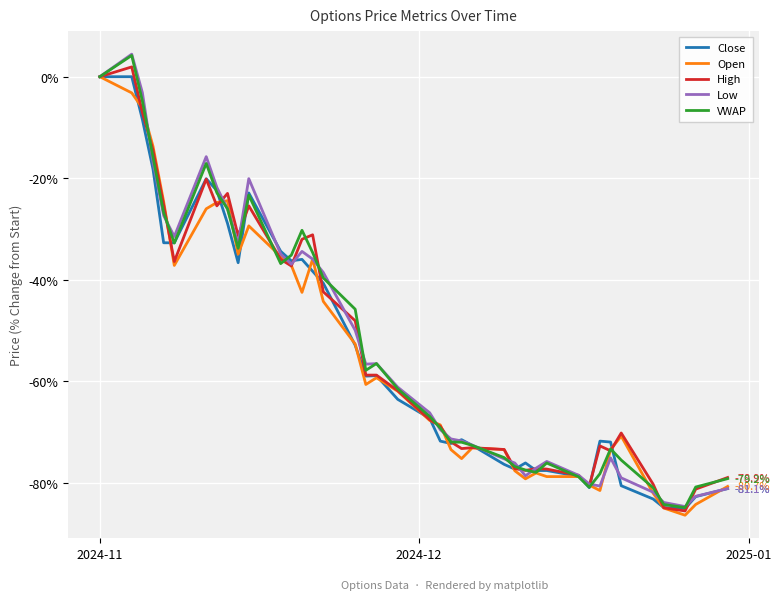

What is the minimum value for VWAP?

-84.9